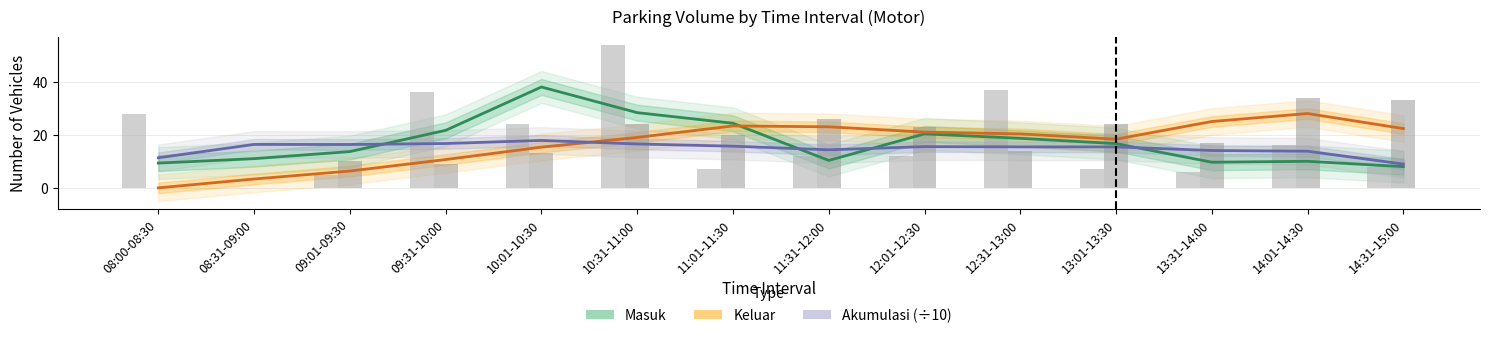

Which series has the largest total across all categories?

Masuk